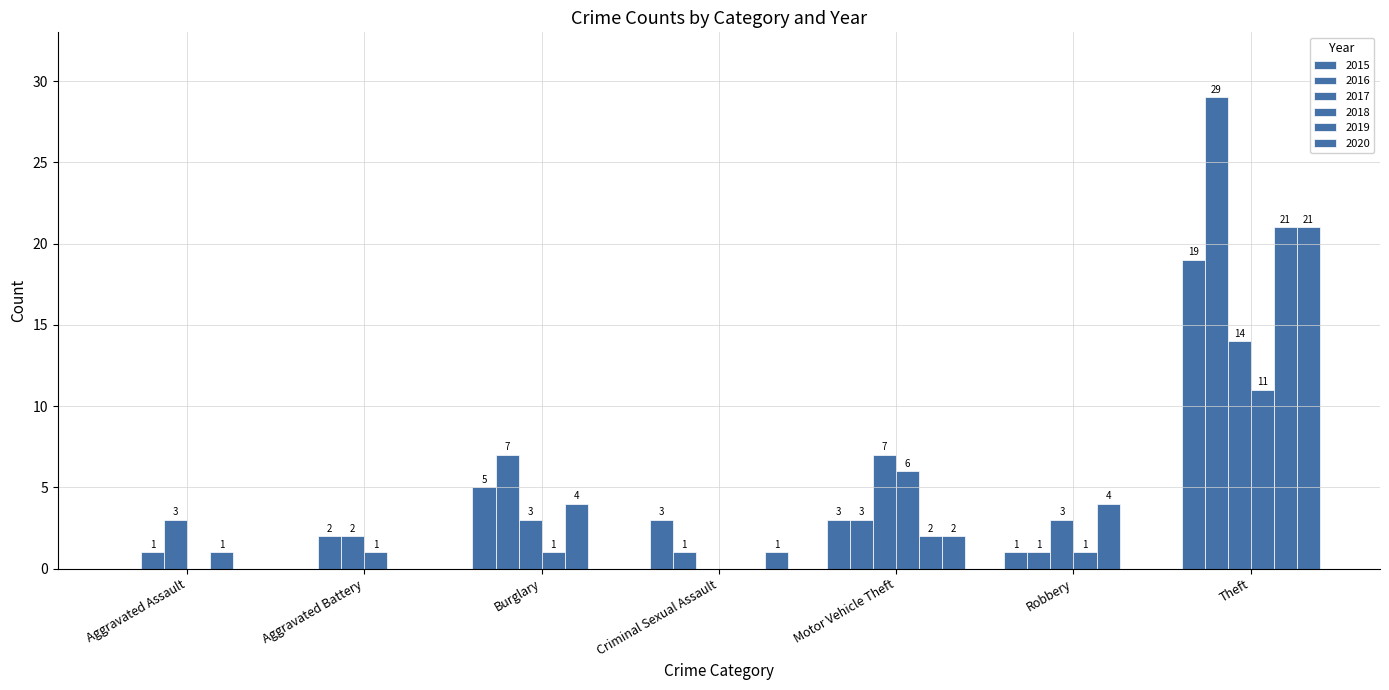

What is the label of the 3rd bar from the left?

Burglary